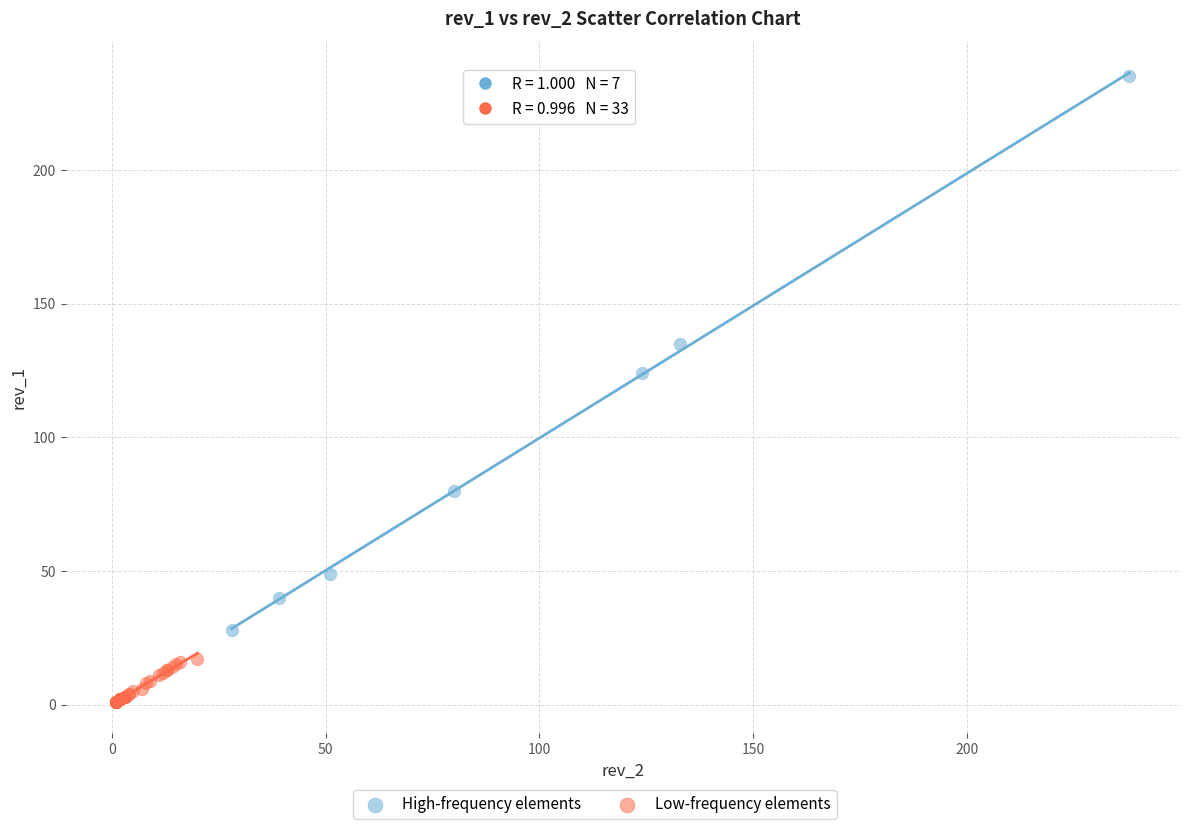

Which series has the widest spread of Y values?

High-frequency elements